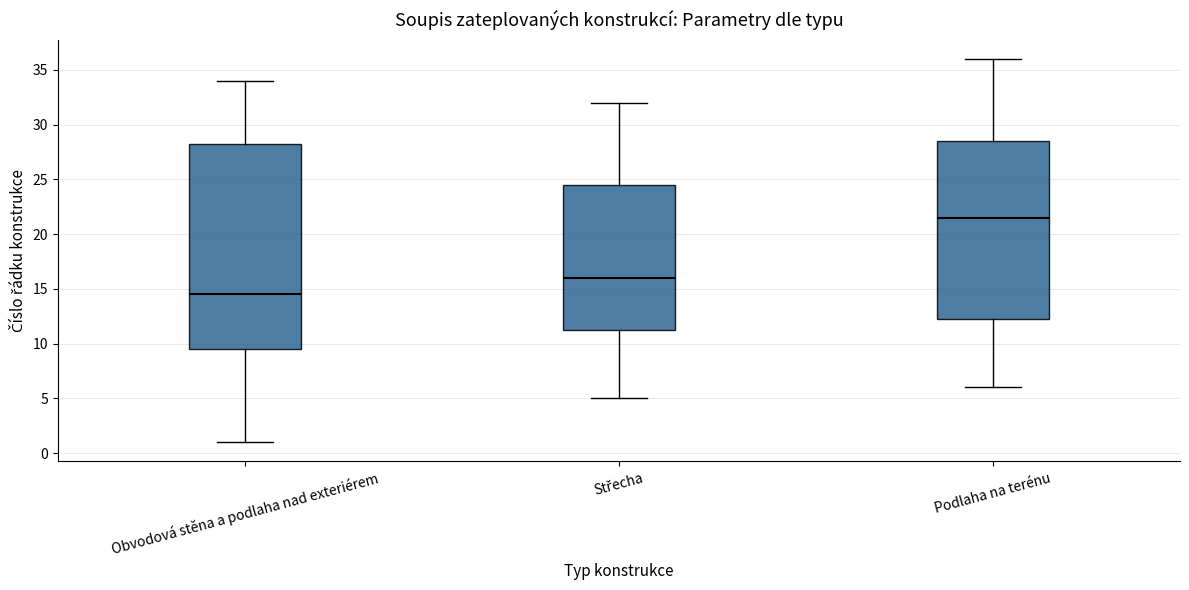

Which box's median line is the highest?

Podlaha na terénu